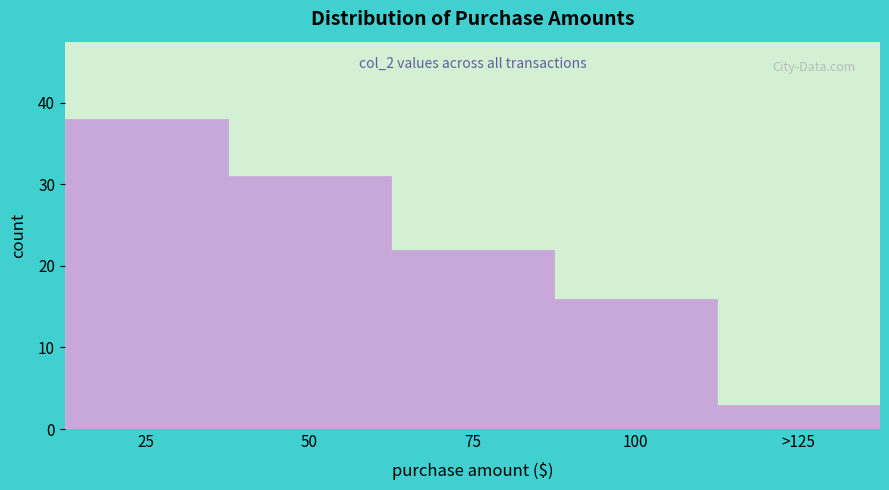

Reading right to left, transcribe all the data shown in this chart.

>125=3	100=16	75=22	50=31	25=38